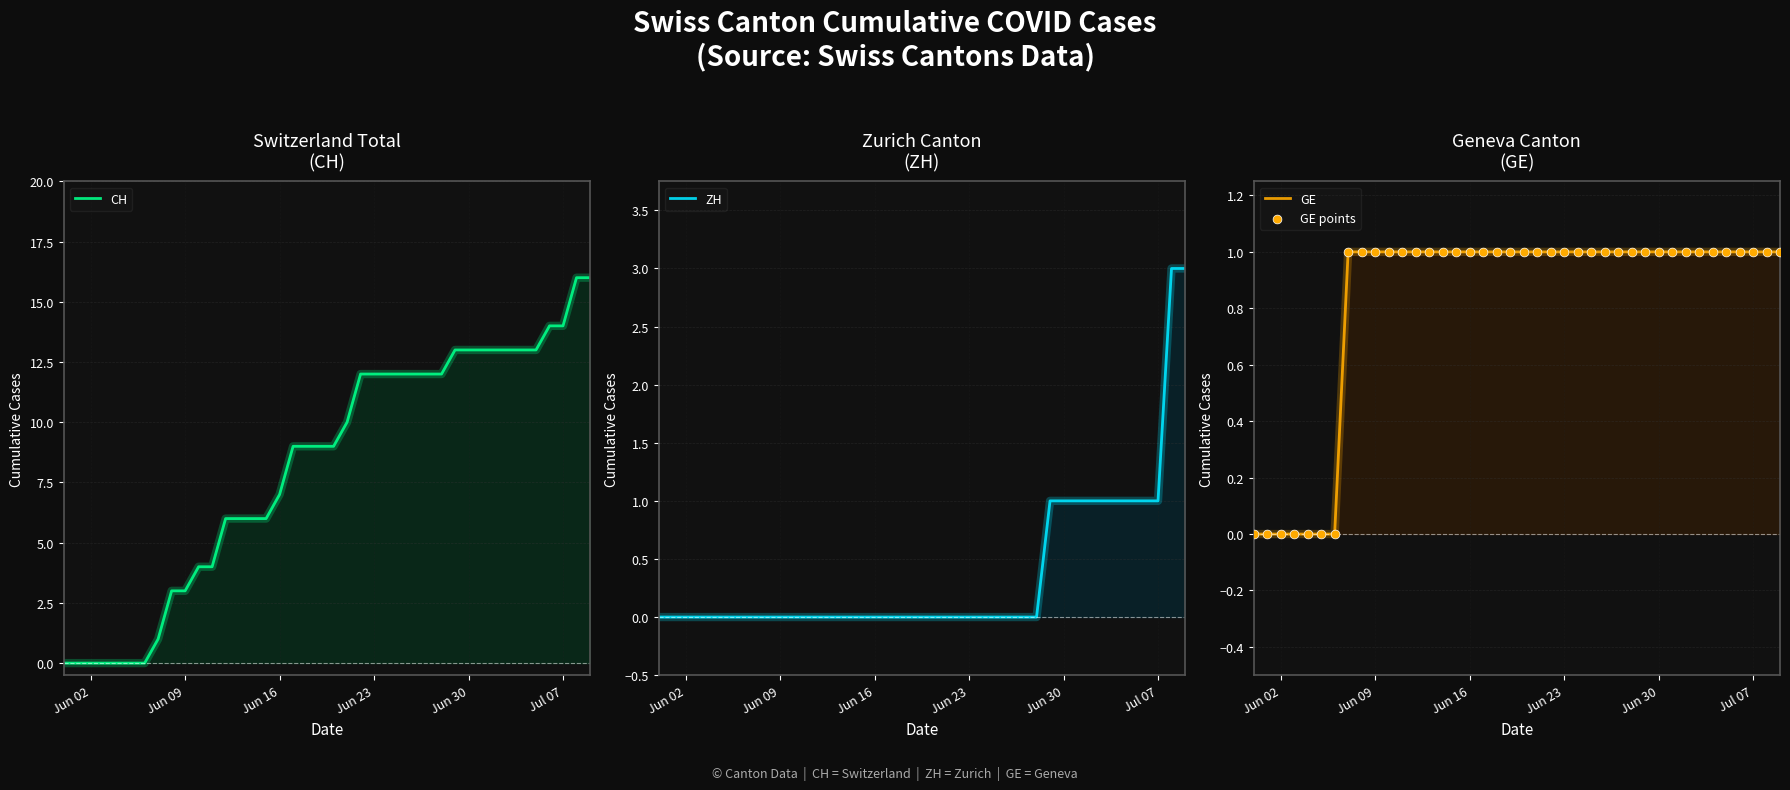

At how many categories does at least one series exceed 6?

24